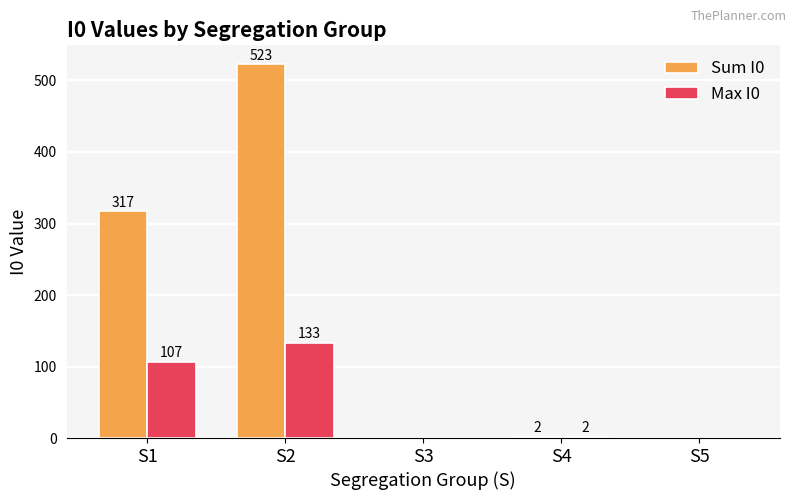

Count the number of categories in the chart.

5